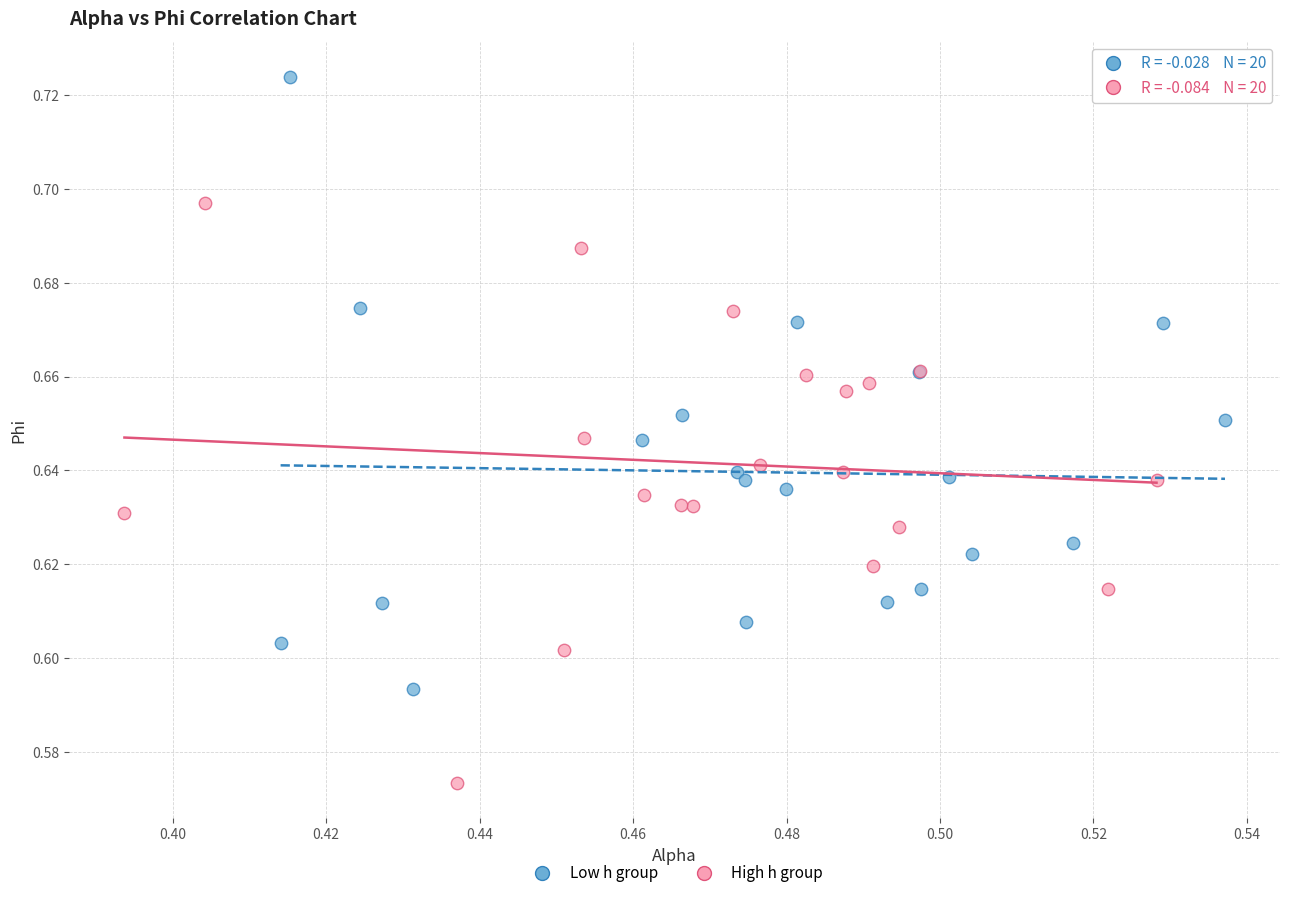

Which series has the widest spread of Y values?

Low h group